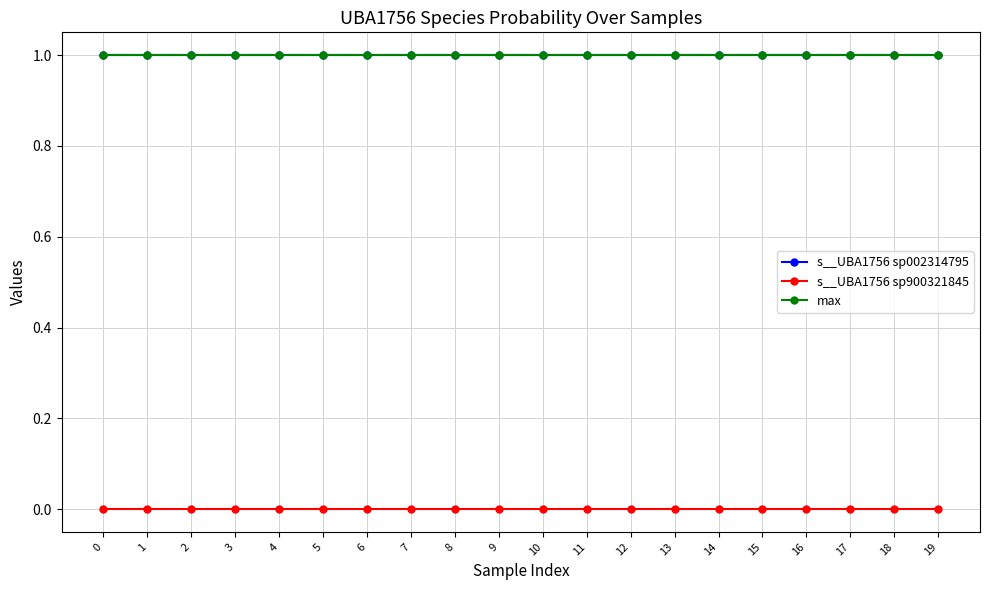

Which series has the largest total across all categories?

s__UBA1756 sp002314795